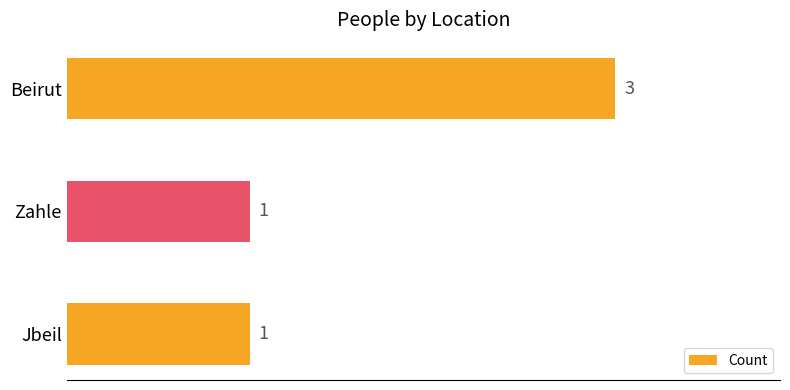

What is the difference between the maximum and second lowest values?

2